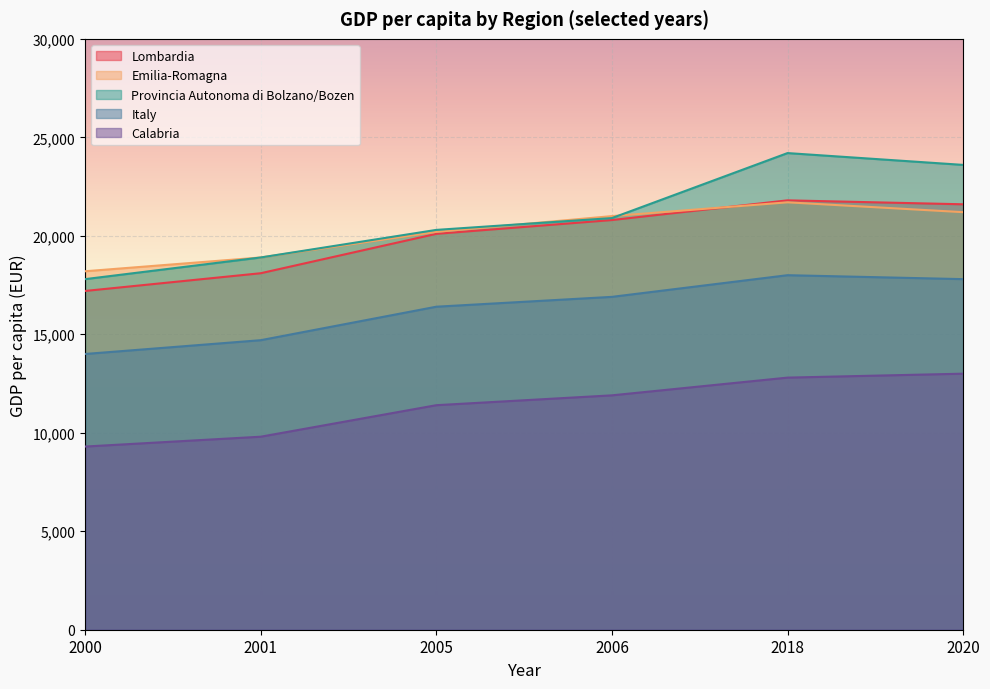

Rank the categories by Lombardia value from lowest to highest.

2000, 2001, 2005, 2006, 2020, 2018